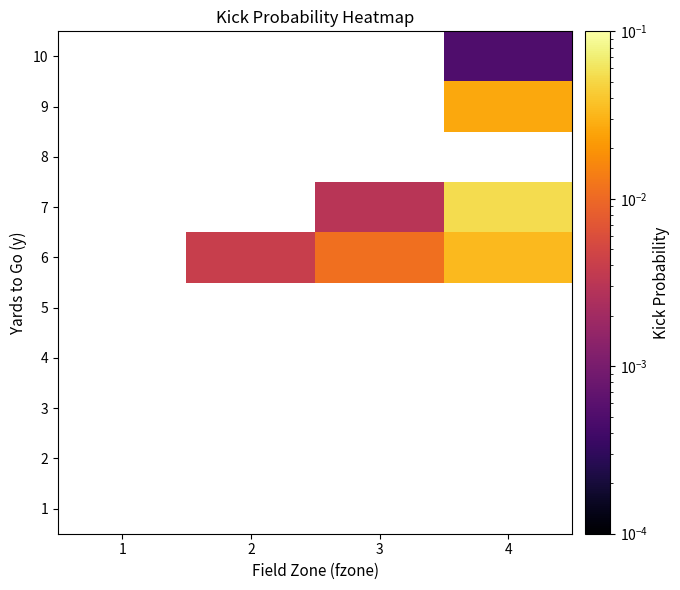

Is the value of 5 at 1 greater than the value of 8 at 4?

No